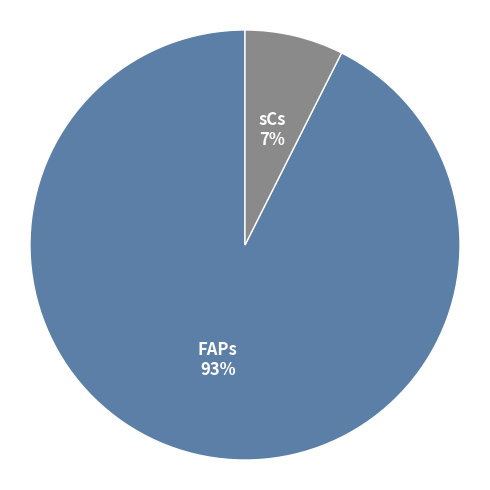

What is the smallest slice in the pie chart?

sCs